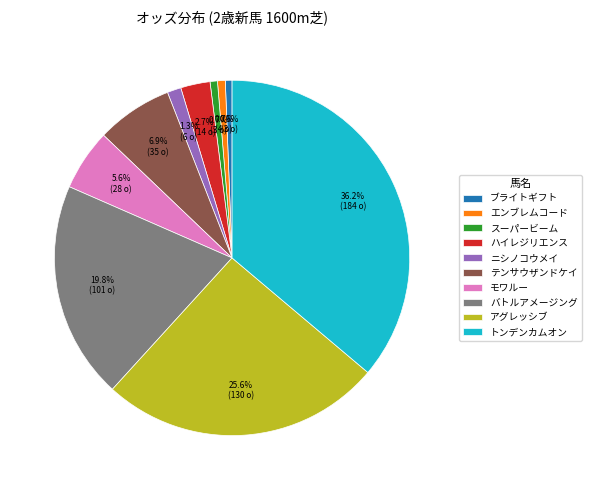

Count the number of slices in the pie.

10